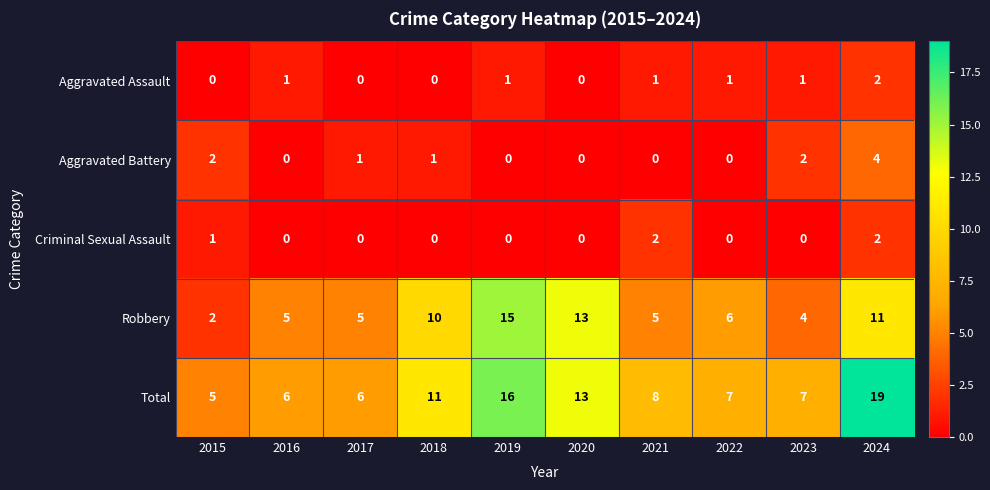

What is the difference between the highest and lowest values at 2015?

5